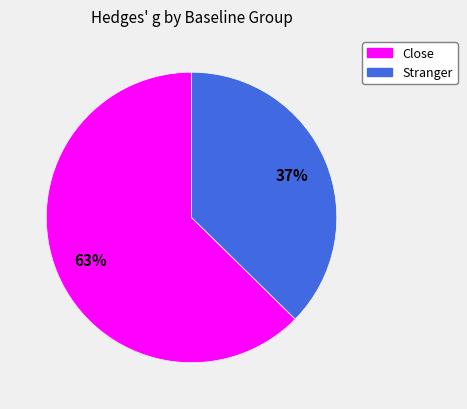

Is there a majority slice in this chart?

Yes